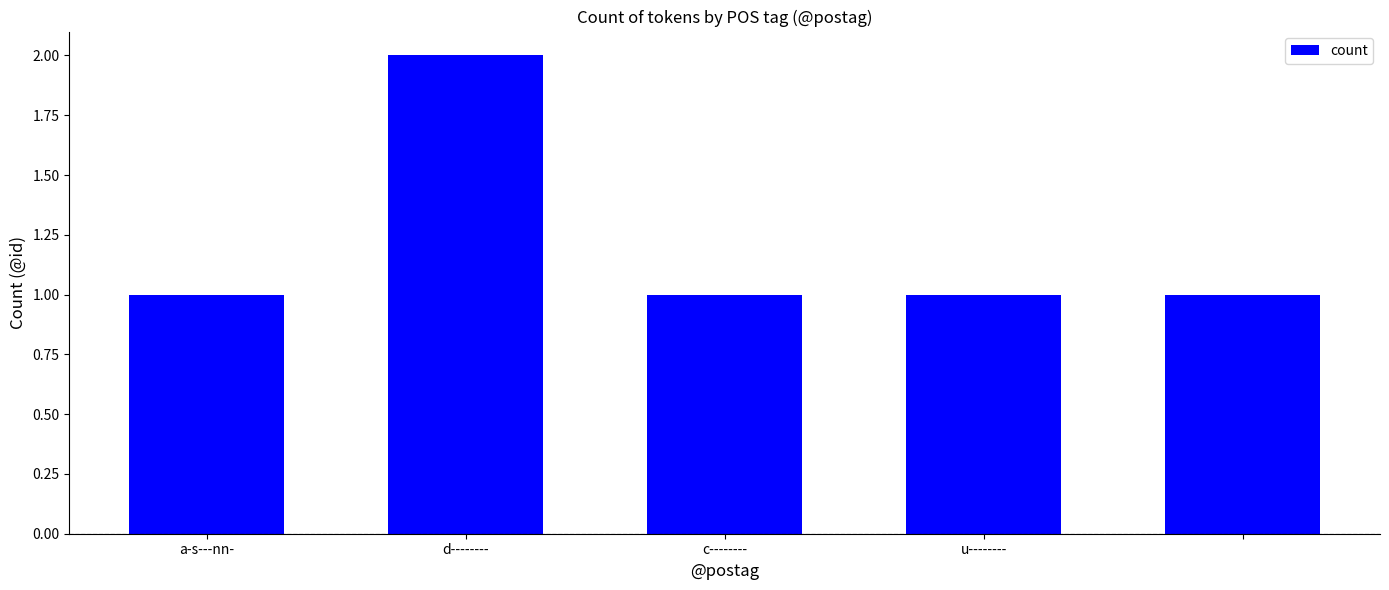

What is the sum of all values?

6